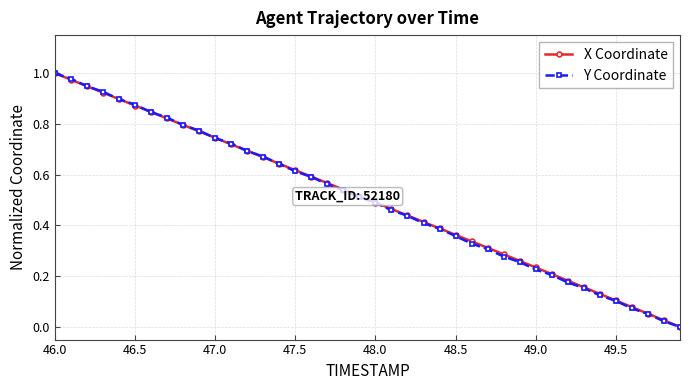

How many lines are shown in the chart?

2